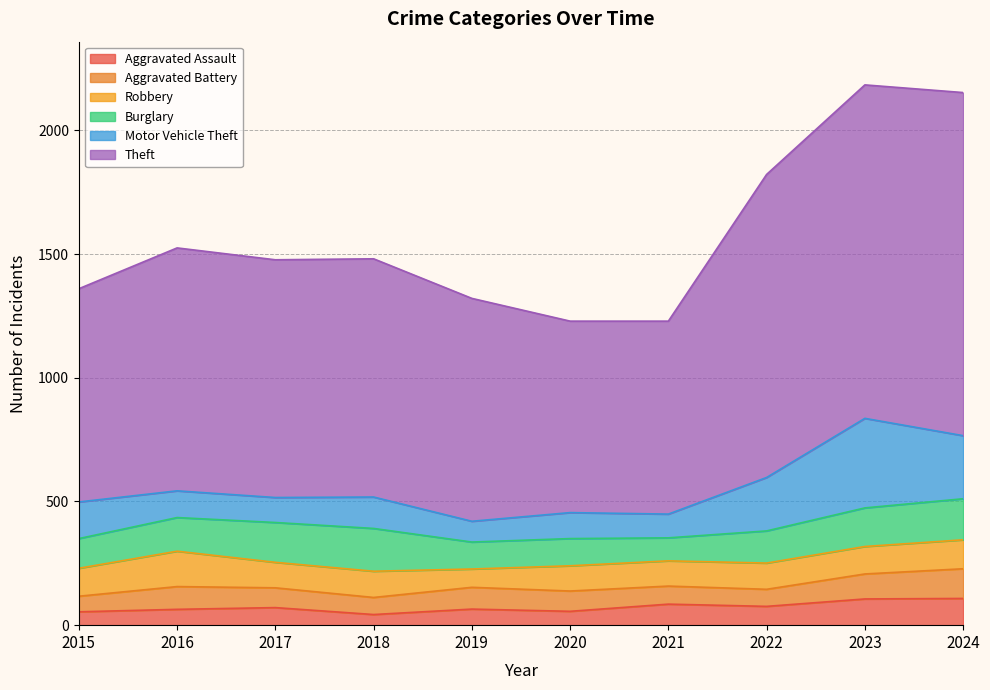

Rank the categories by Theft value from highest to lowest.

2024, 2023, 2022, 2016, 2018, 2017, 2019, 2015, 2021, 2020